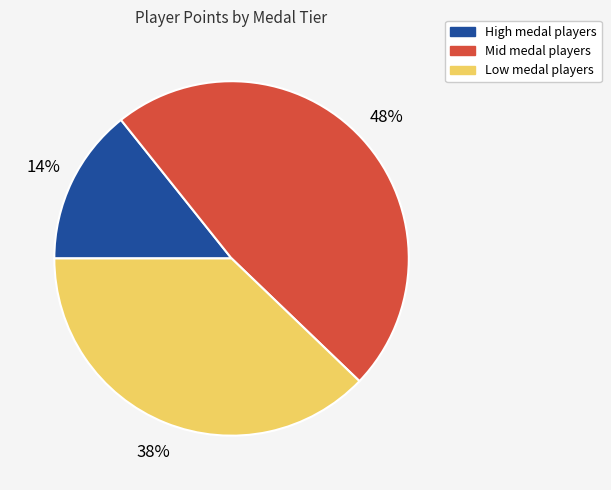

What percentage is the High medal players slice, to the nearest percent?

14%